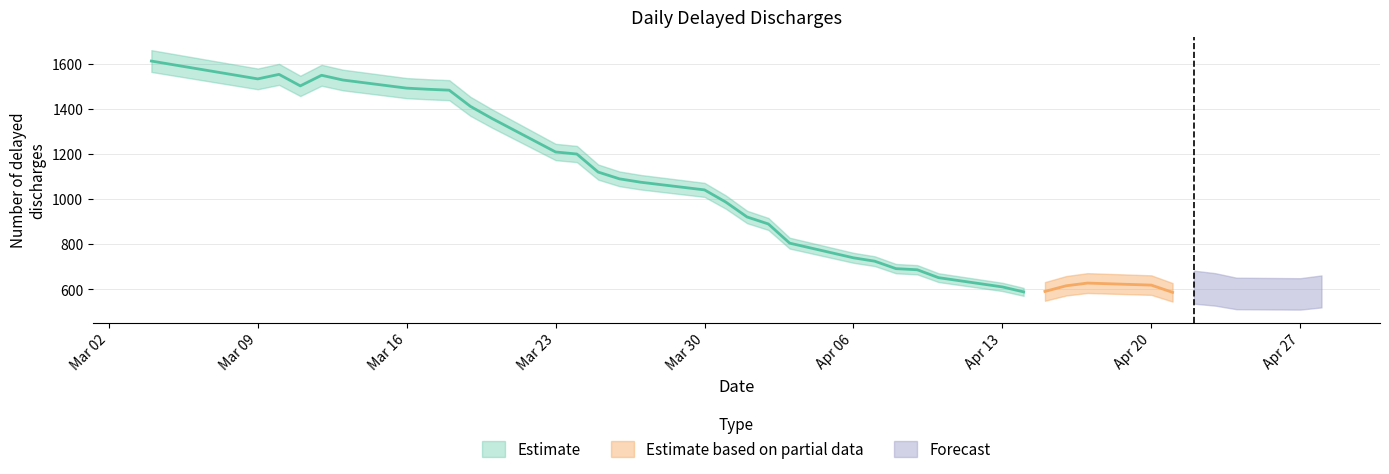

The chart shows a value of 281 at 2020-04-21. True or false?

False